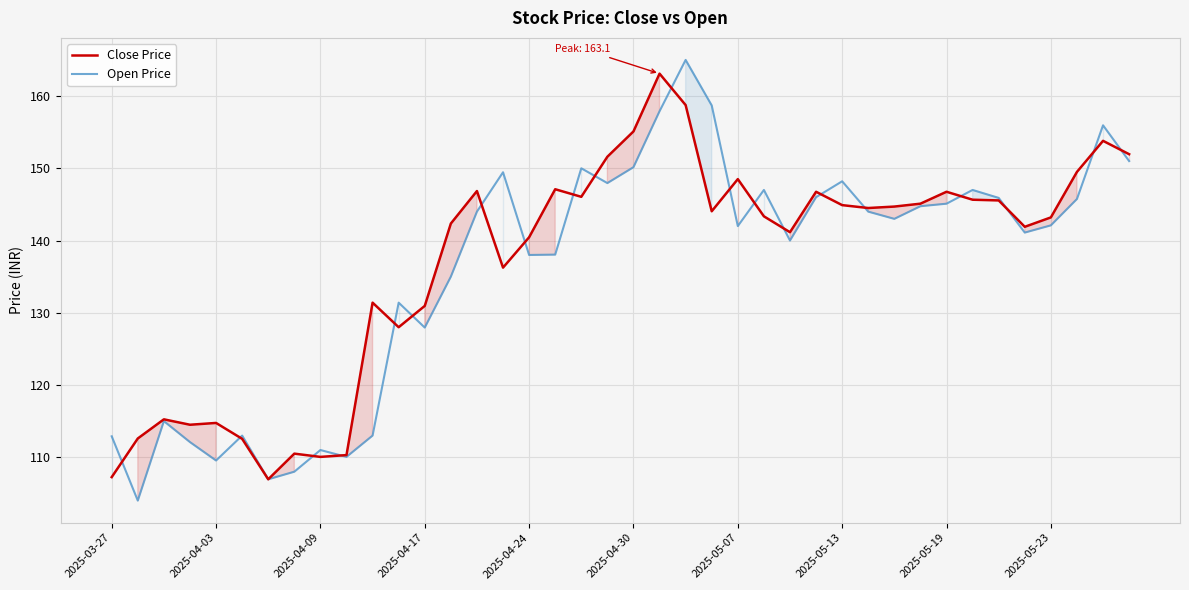

List the series in order of their peak value, highest first.

Open Price, Close Price